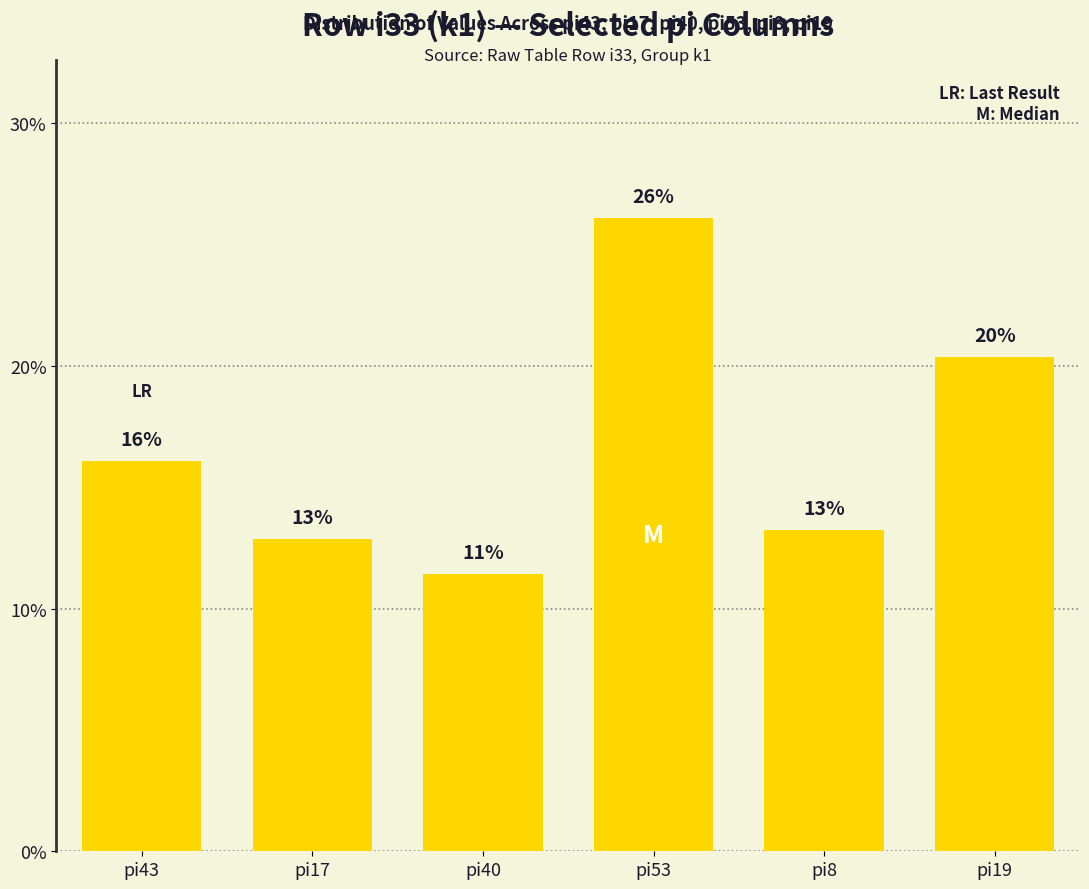

Are the bars horizontal?

No